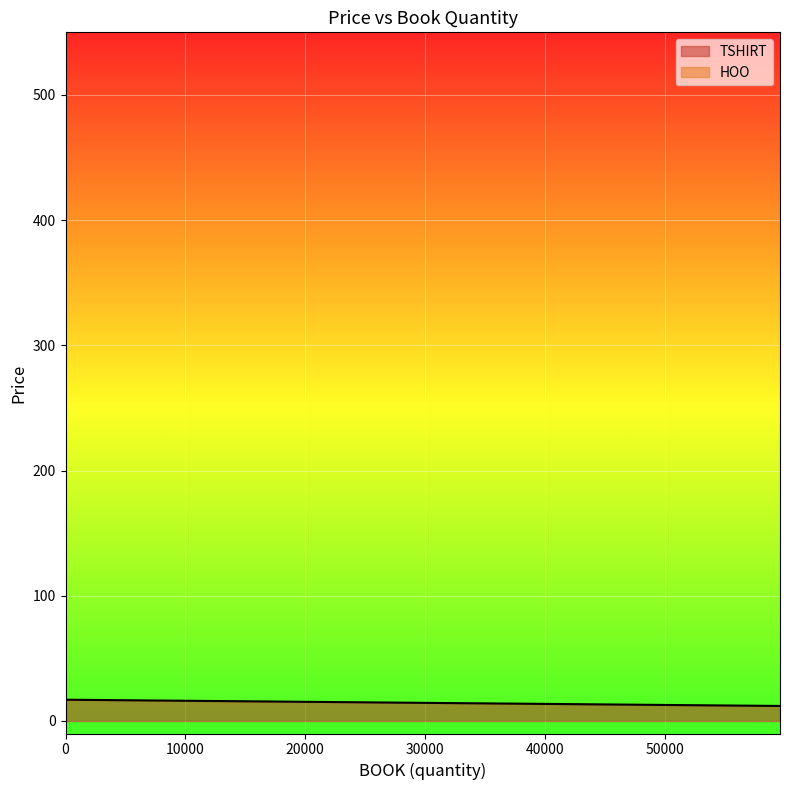

True or false: HOO and TSHIRT intersect in this chart.

False